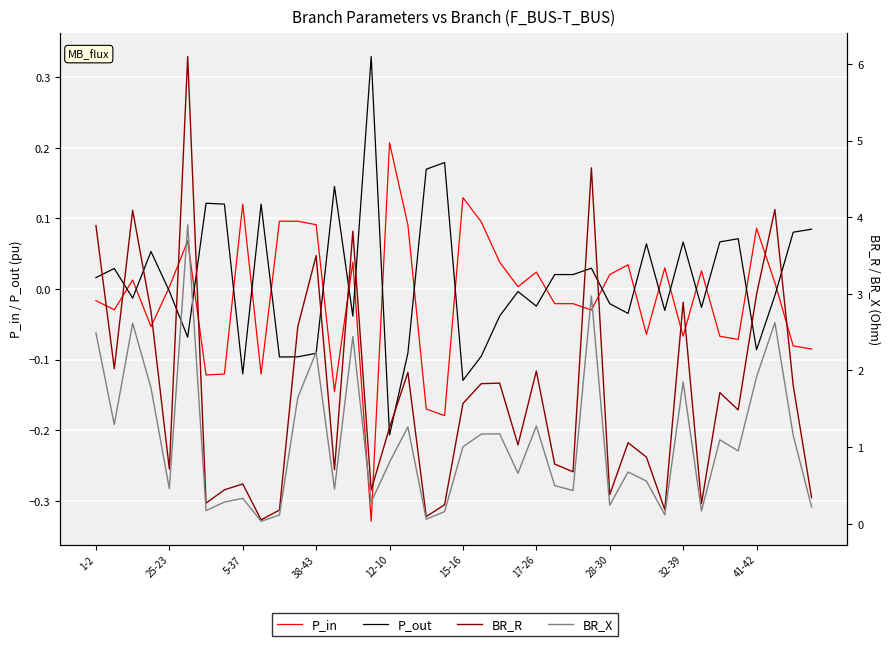

What is the value of the P_in point at the 19th from the left?

-0.2